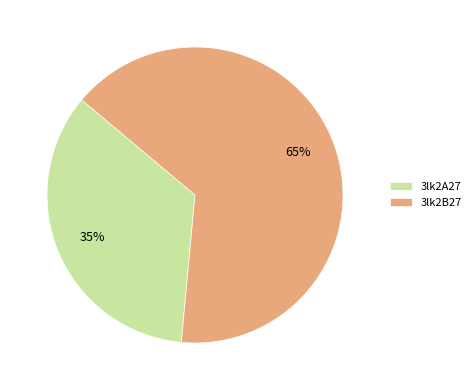

How many slices are in this pie chart?

2